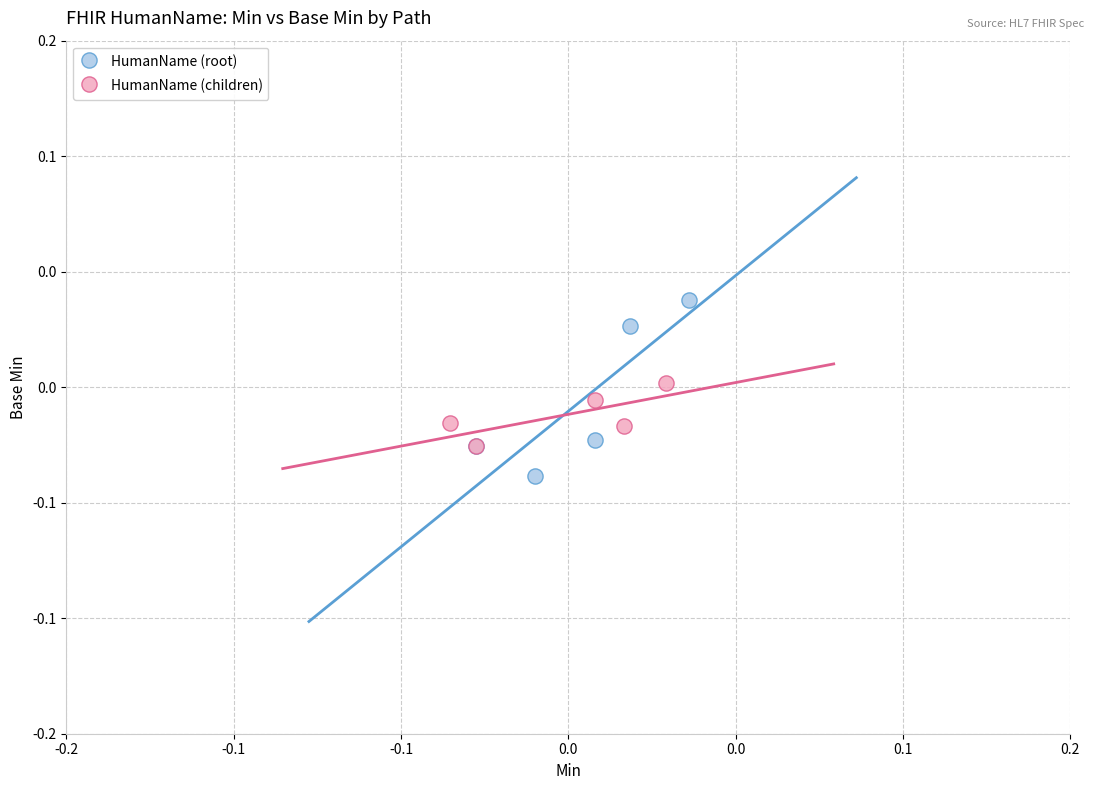

Which series contains the lowest Y value?

HumanName (root)